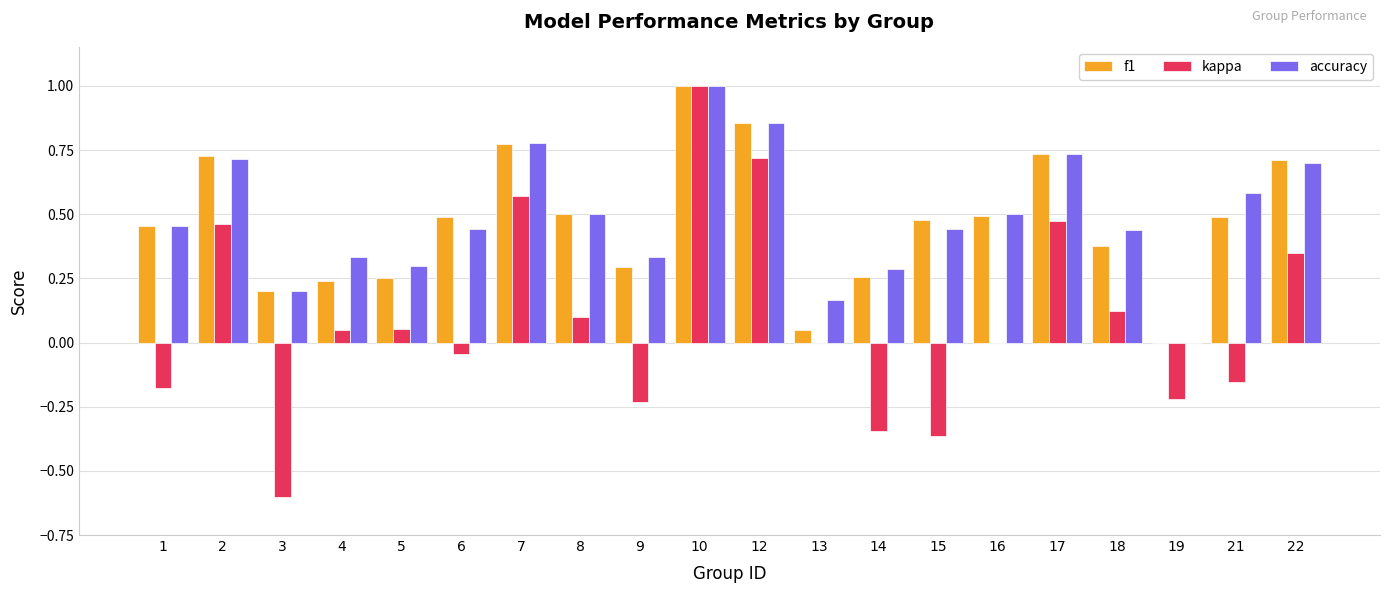

Which label corresponds to the largest value in the chart?

10